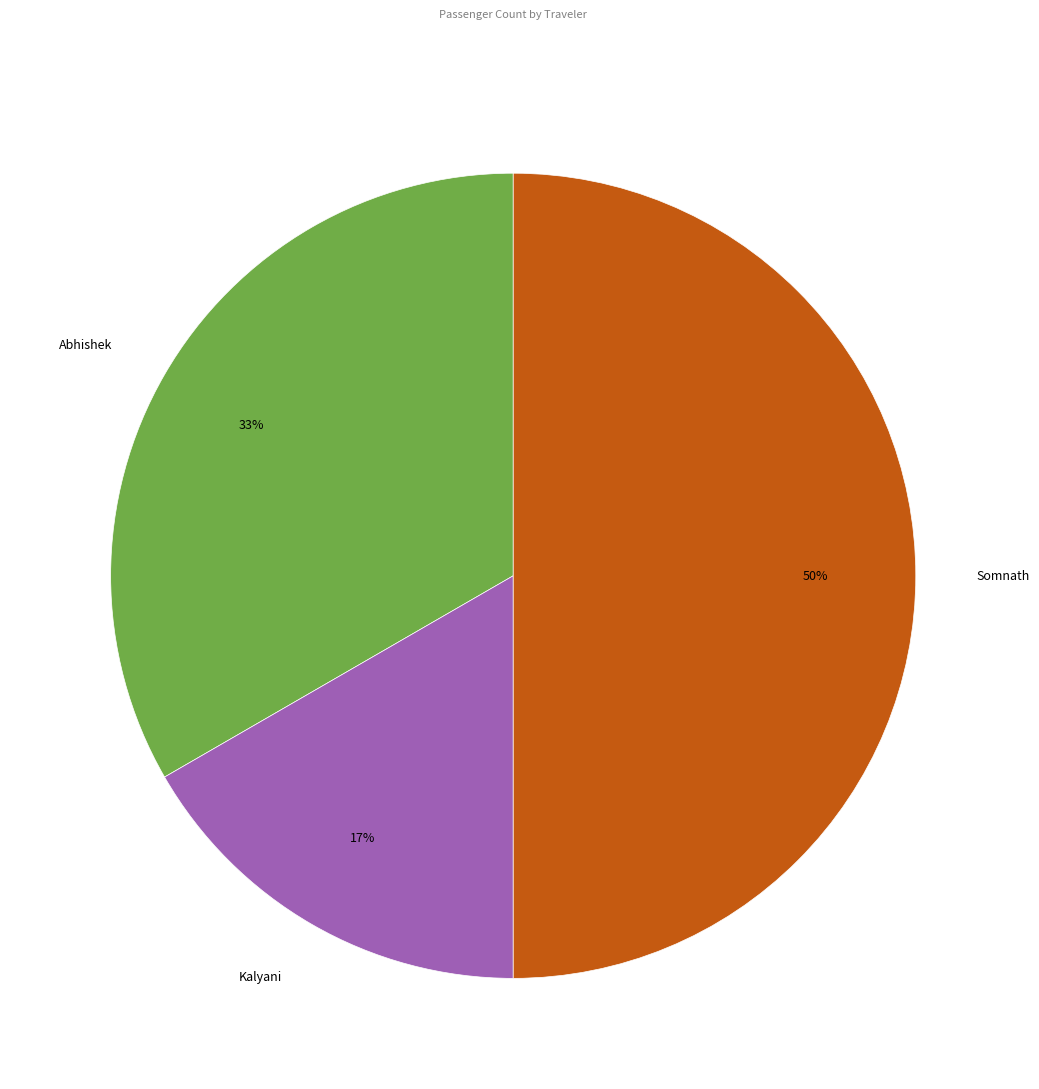

Count the number of slices in the pie.

3